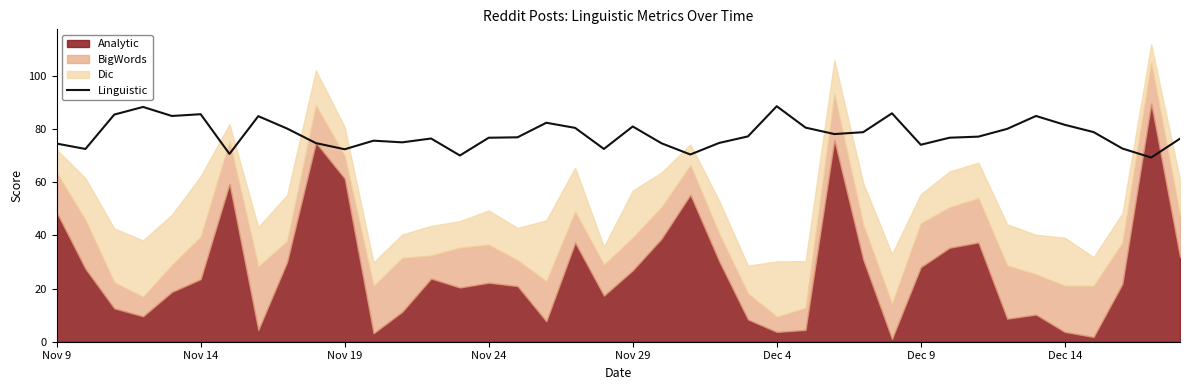

The Linguistic series shows 14.8 at Nov 19. True or false?

False